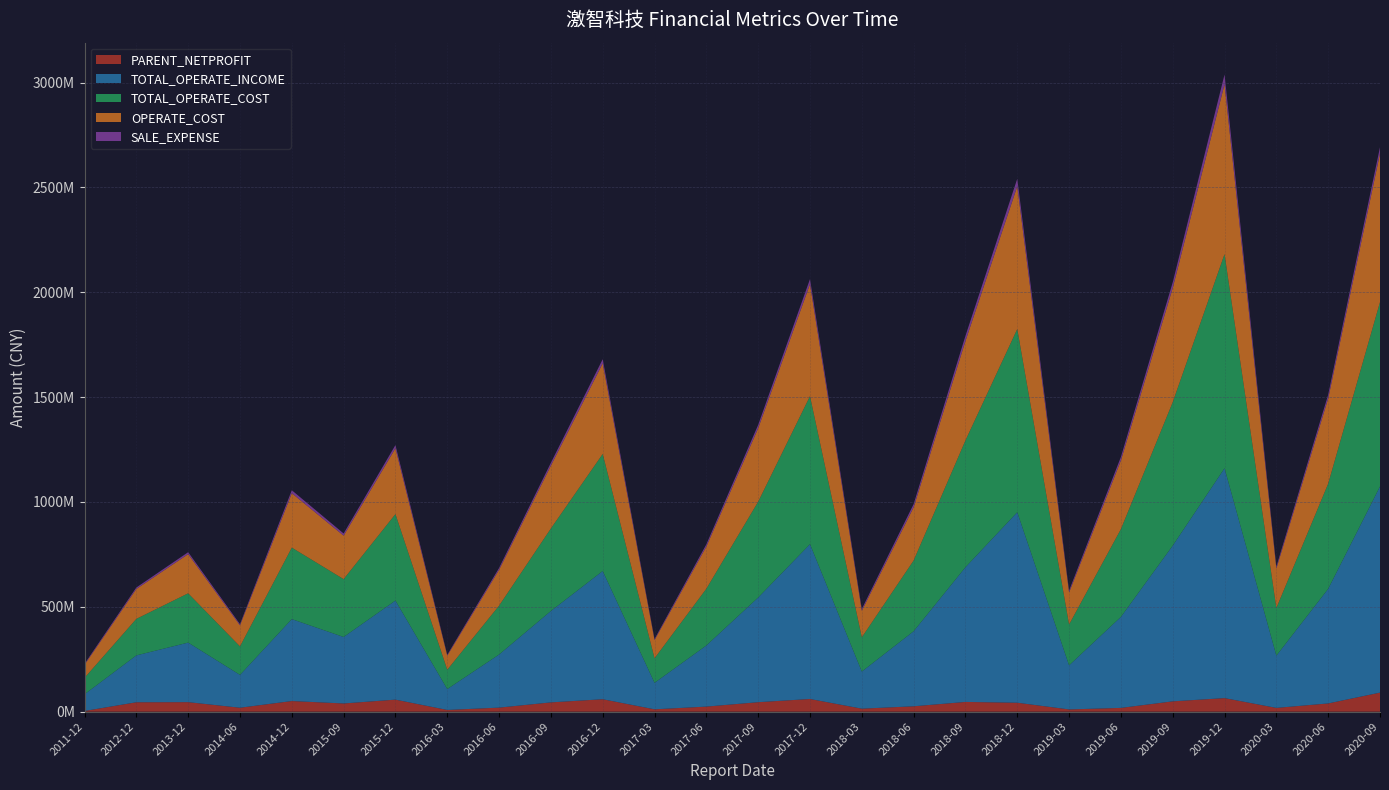

Reading left to right, what are all the values shown in this chart?

PARENT_NETPROFIT: 3336141.7	44828826.2	45344811.4	18763408.8	50629233.2	39097250.7	57322577.0	8156591.5	19252473.3	44228942.0	59252649.4	11181853.8	24157218.3	45144472.1	60421034.2	14330926.6	25602635.0	46383667.9	42630680.1	10632202.2	17961632.8	49178662.1	64658514.1	17952497.7	39247353.0	90865690.4
TOTAL_OPERATE_INCOME: 79516193.4	223443217.6	283981006.0	156601954.6	390615406.9	317007323.8	472439908.1	99555283.6	253183109.9	435856789.1	611382286.8	126277924.0	291435726.9	499177887.2	738284537.1	176864411.3	357884140.4	642337412.5	908443997.7	210244291.2	433945029.0	742581567.5	1096211086.3	249084499.7	546360858.8	982916360.8
TOTAL_OPERATE_COST: 78394943.9	174251008.1	235020575.3	135803605.8	340933968.4	275854043.6	412301995.0	92151851.2	233079478.5	393541402.4	558201455.4	117020257.5	270701272.5	456736941.6	705811766.4	163371330.4	337400690.4	604616857.9	873574525.3	194826589.3	418578681.9	683933972.8	1020980865.3	227321846.4	501595359.2	879301225.7
OPERATE_COST: 62361341.0	142490600.6	186780863.7	100674189.6	259583256.5	207350892.3	313783175.7	67329660.1	171099583.2	299561432.6	432112122.8	87175213.1	201056845.4	350259917.0	534264982.6	126861965.3	253584276.9	473982148.8	680492337.2	152831385.0	327456486.8	544441959.9	809778416.9	188474001.2	406162182.8	708536259.2
SALE_EXPENSE: 4261682.5	7066473.4	9241365.5	5472679.4	14057026.0	10342356.0	15309863.4	3970530.2	8565102.1	13605228.9	19738603.6	4709307.9	10650680.0	16256023.5	23800131.6	8269174.1	15258827.0	24666436.6	36074793.7	8639744.4	16673221.4	26986528.1	46507119.9	9028186.0	17970977.5	29929322.1